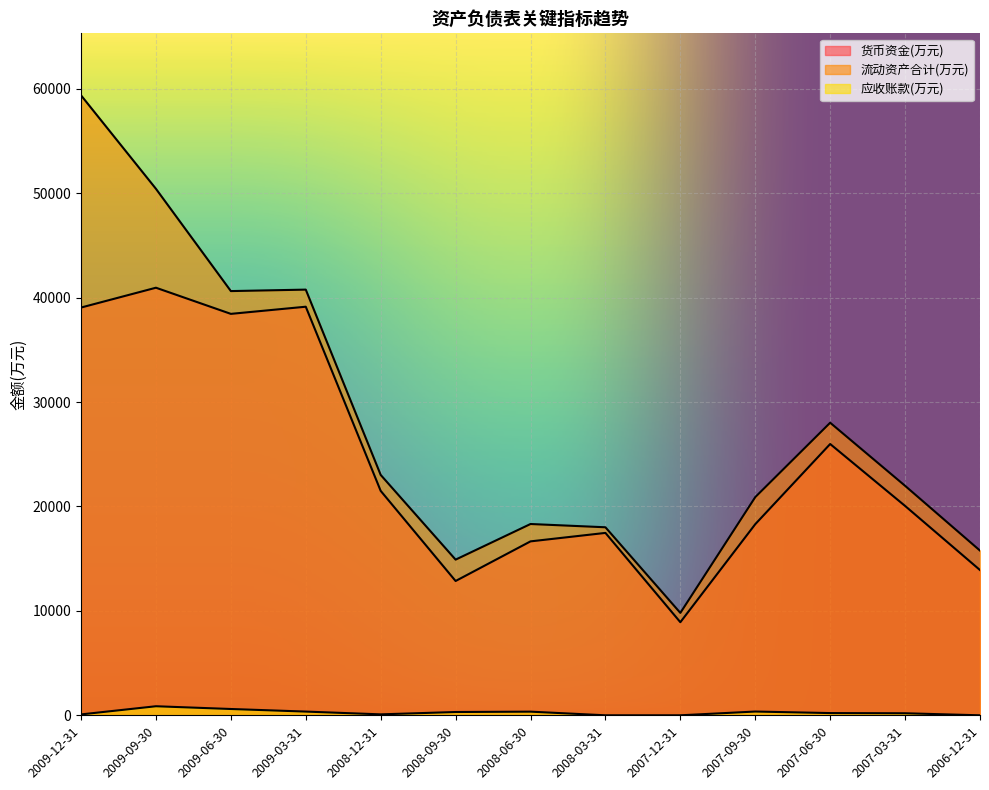

How many data points does each series have?

13